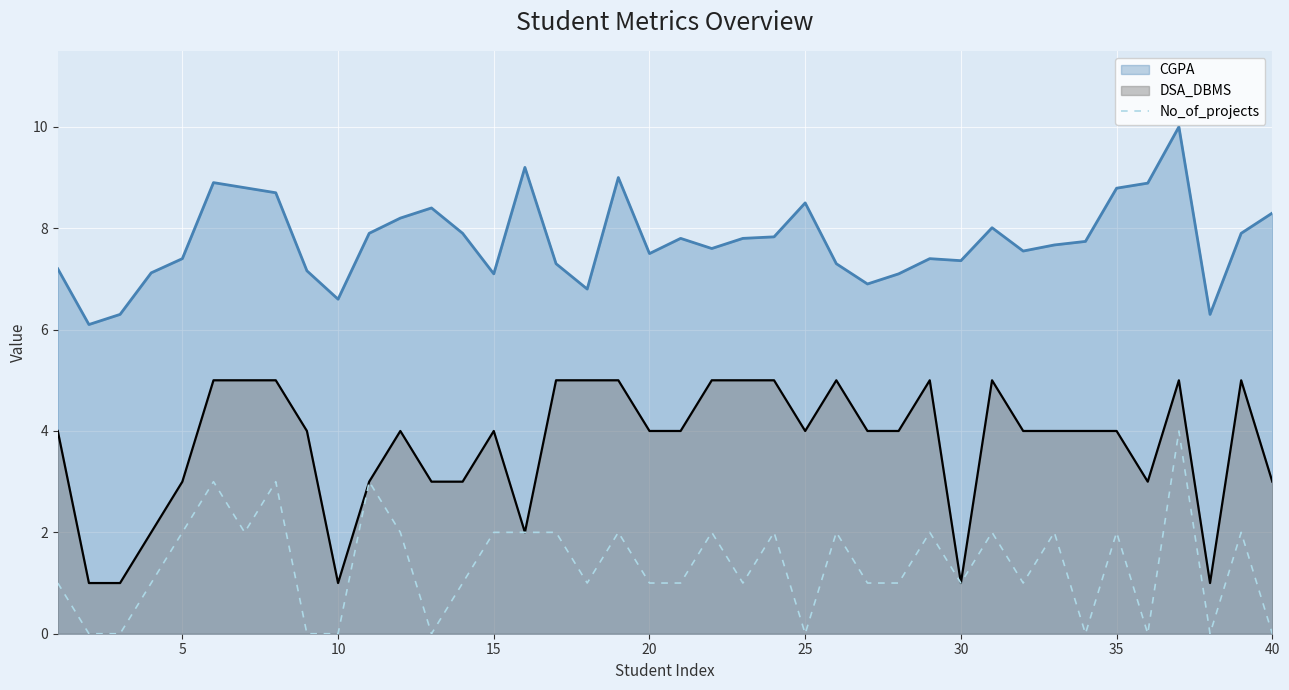

True or false: DSA_DBMS and CGPA cross at least once.

False